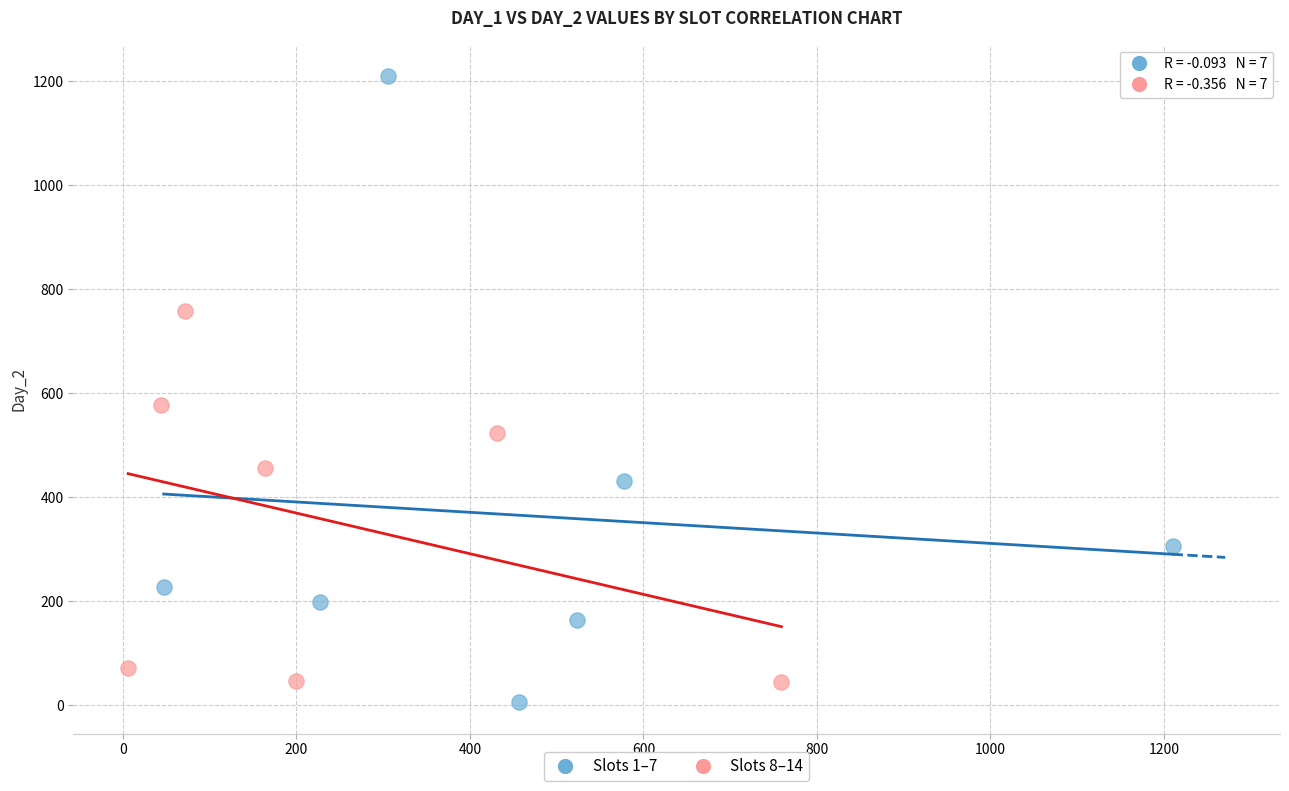

Which series reaches the maximum Y coordinate?

Slots 1–7